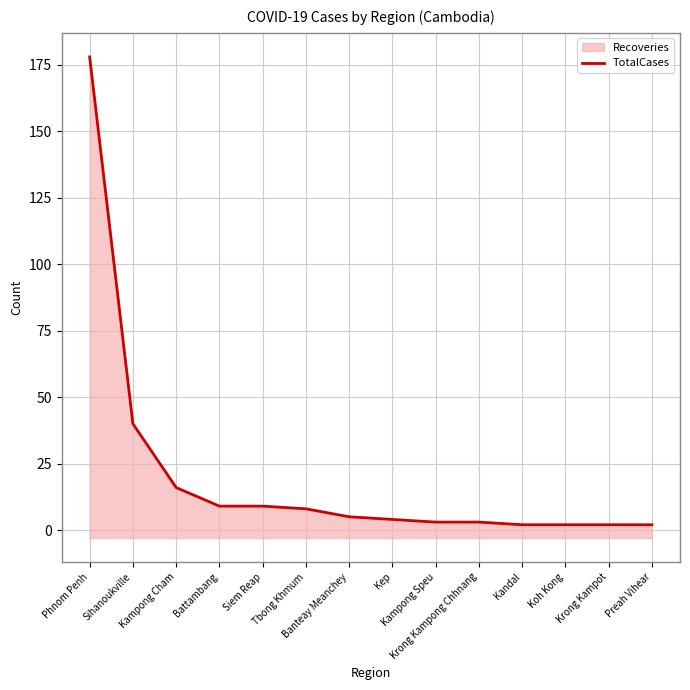

How many lines are shown in the chart?

1